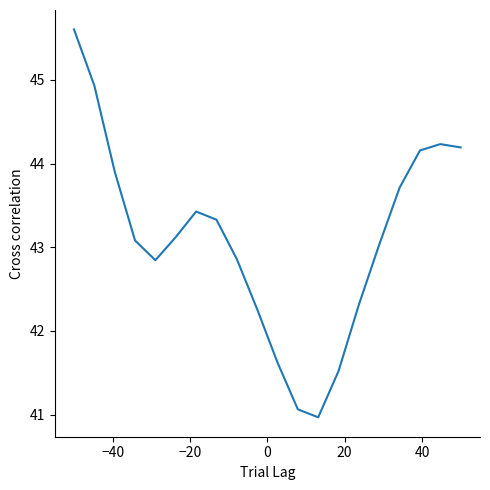

What is the difference between the maximum and minimum values?

4.6